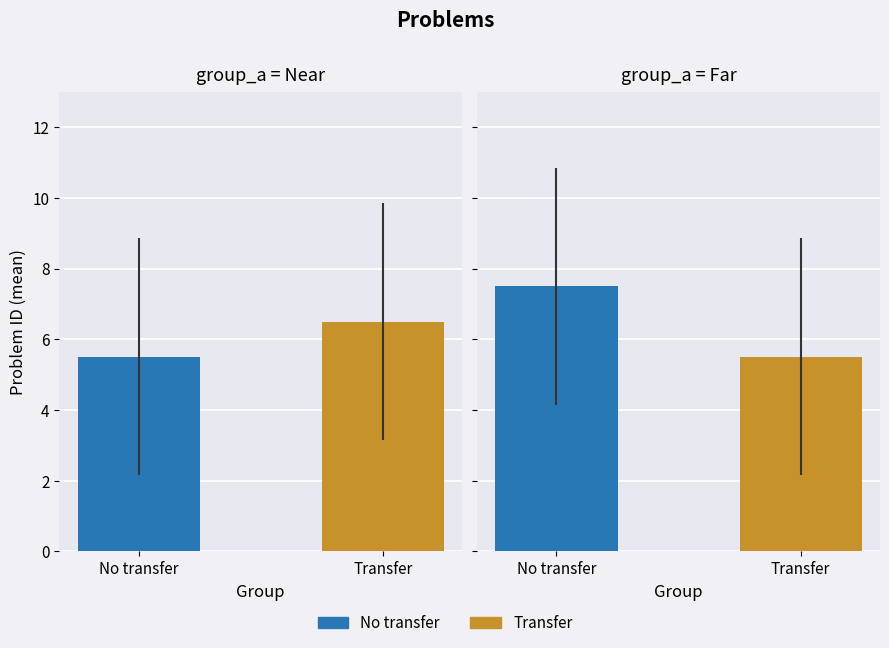

Which has a higher value, 4 or 2?

4